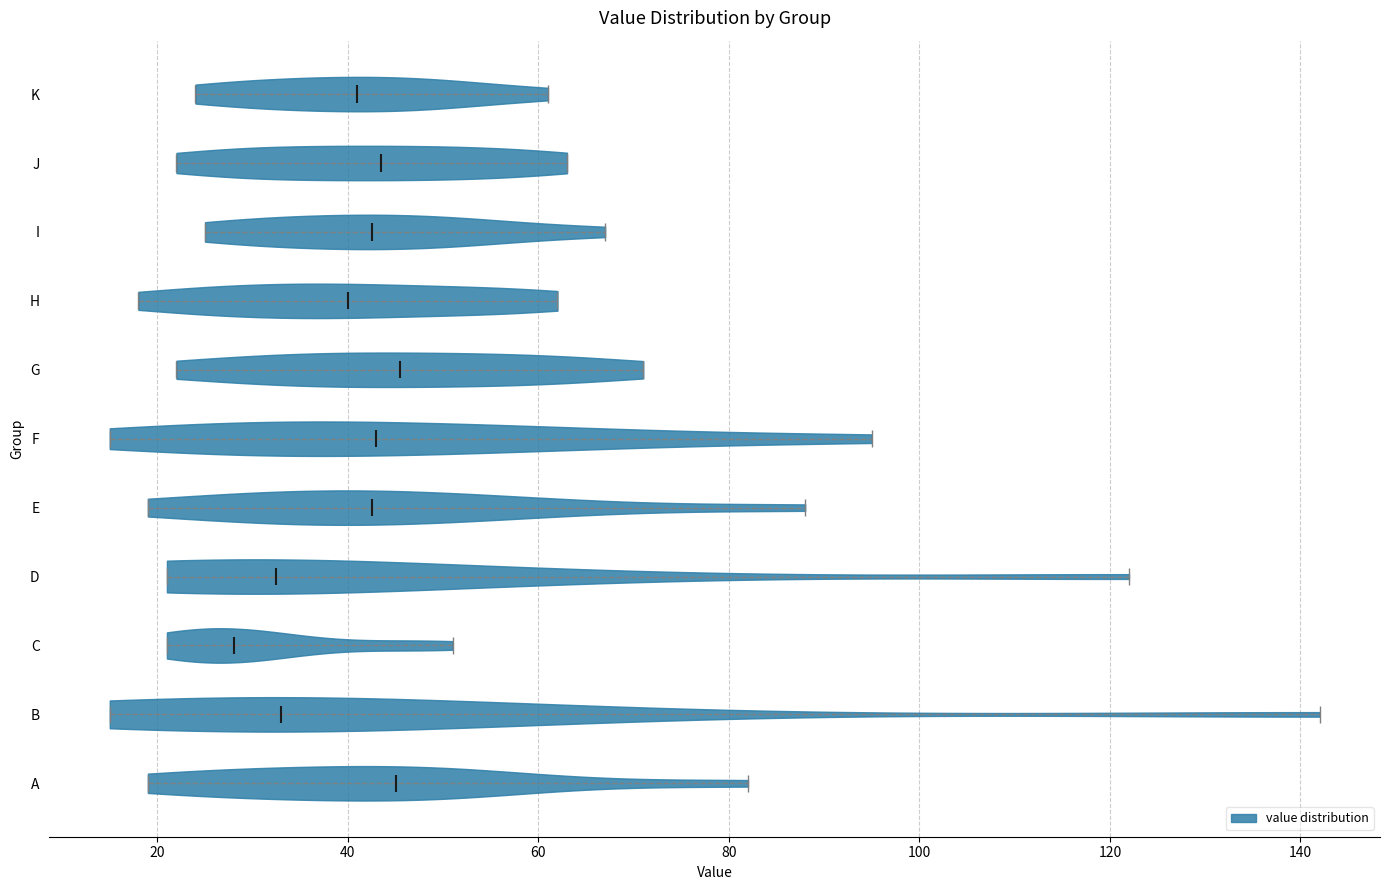

Where does the median line of the violin for E sit on the x-axis? The values are not printed on the chart, so give them approximately, as read against the axis.

42